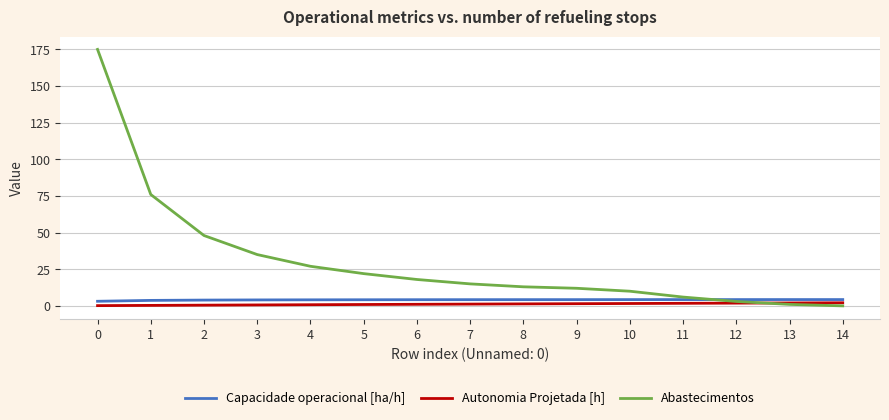

What is the difference between the maximum and second lowest values in the Abastecimentos series?

174.0